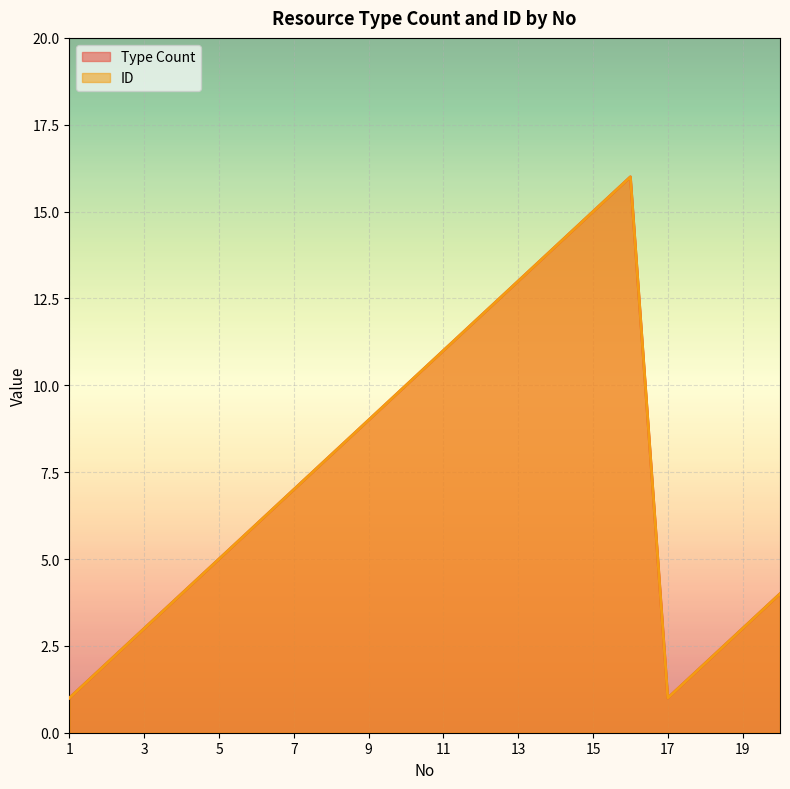

The value of ID at 7 is 7. True or false?

True